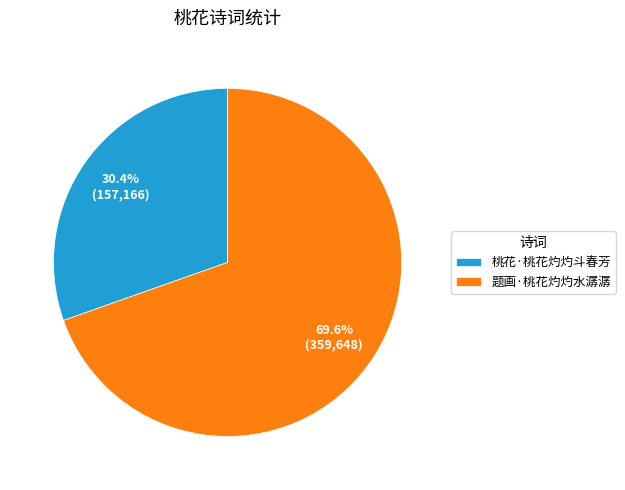

To the nearest percent, what portion does 题画·桃花灼灼水潺潺 represent?

70%